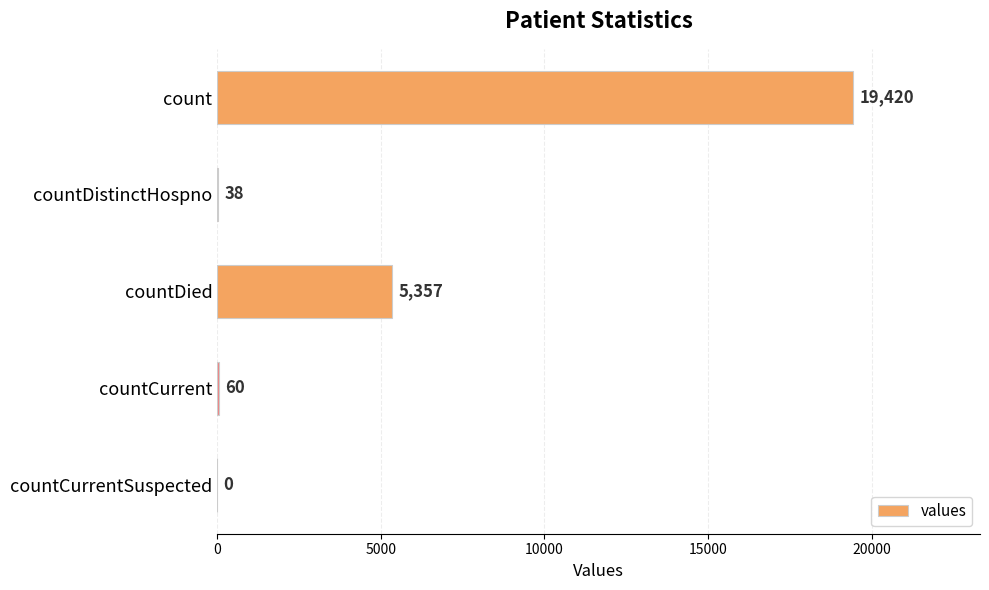

Reading top to bottom, what are all the values shown in this chart?

count=19420	countDistinctHospno=38	countDied=5357	countCurrent=60	countCurrentSuspected=0